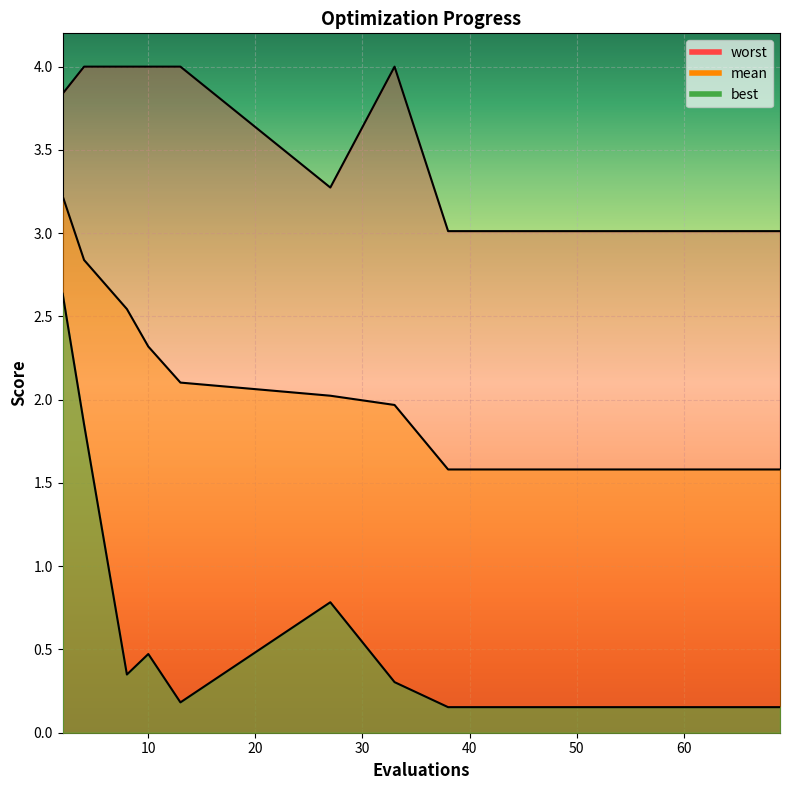

What are all the series names shown in the legend?

mean, best, worst